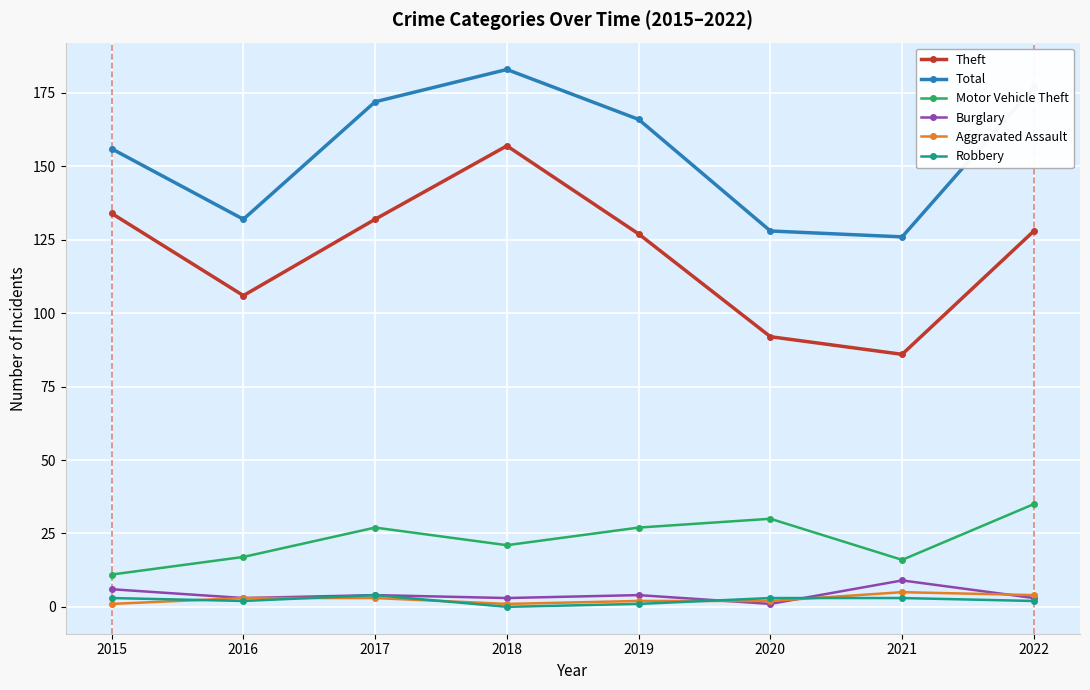

At which category is the sum across all series the highest?

2018